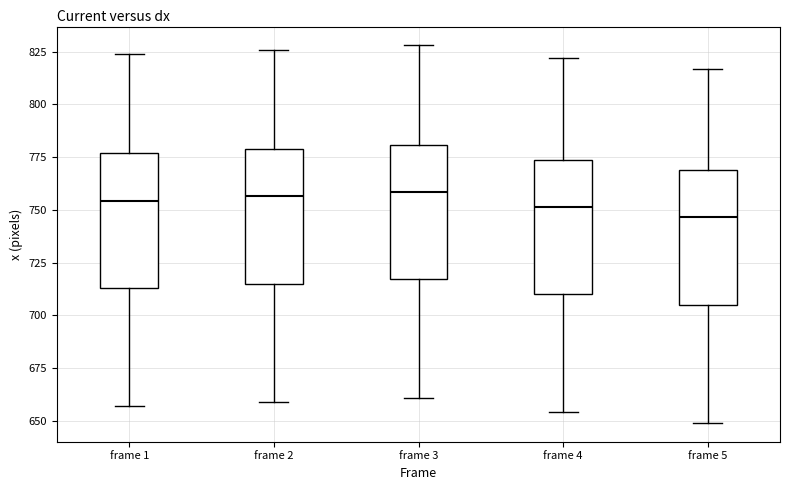

Reading left to right, read every box against the y-axis: the position of its median line, the range the box covers, and the ends of its whiskers. The values are not printed on the chart, so give them approximately, as read against the axis.

frame 1: median 755, box 715 to 775, whiskers 655 to 825
frame 2: median 755, box 715 to 780, whiskers 660 to 825
frame 3: median 760, box 715 to 780, whiskers 660 to 830
frame 4: median 750, box 710 to 775, whiskers 655 to 820
frame 5: median 745, box 705 to 770, whiskers 650 to 815